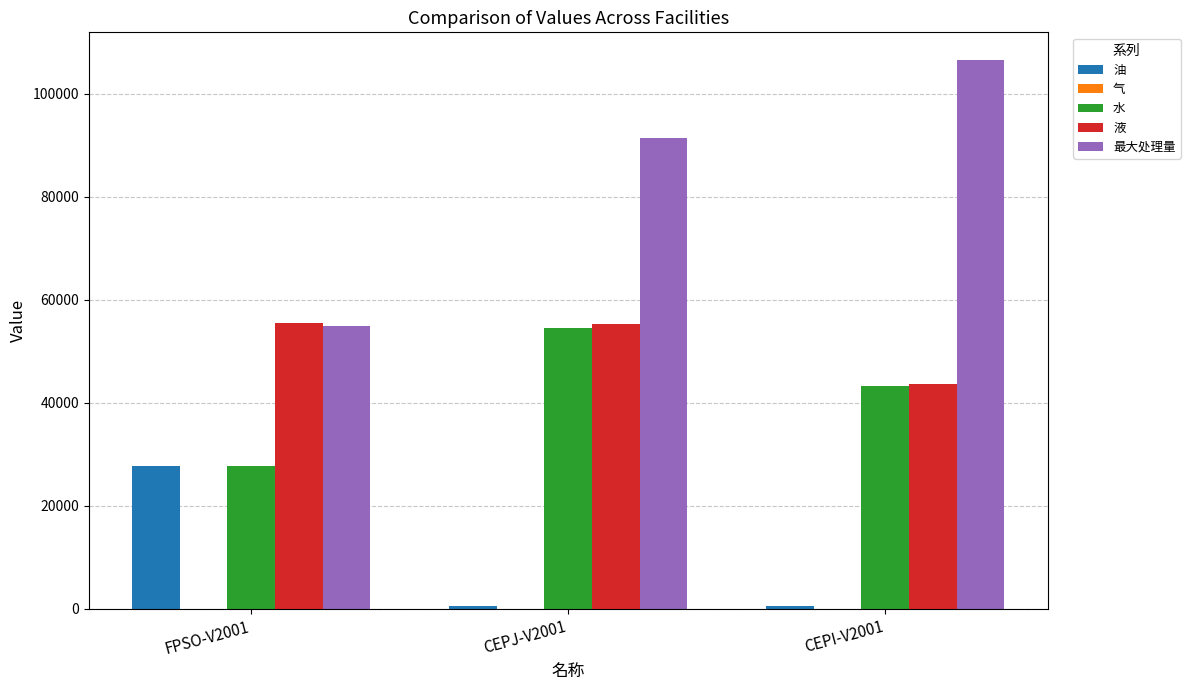

What is the label of the 3rd bar from the left?

CEPI-V2001